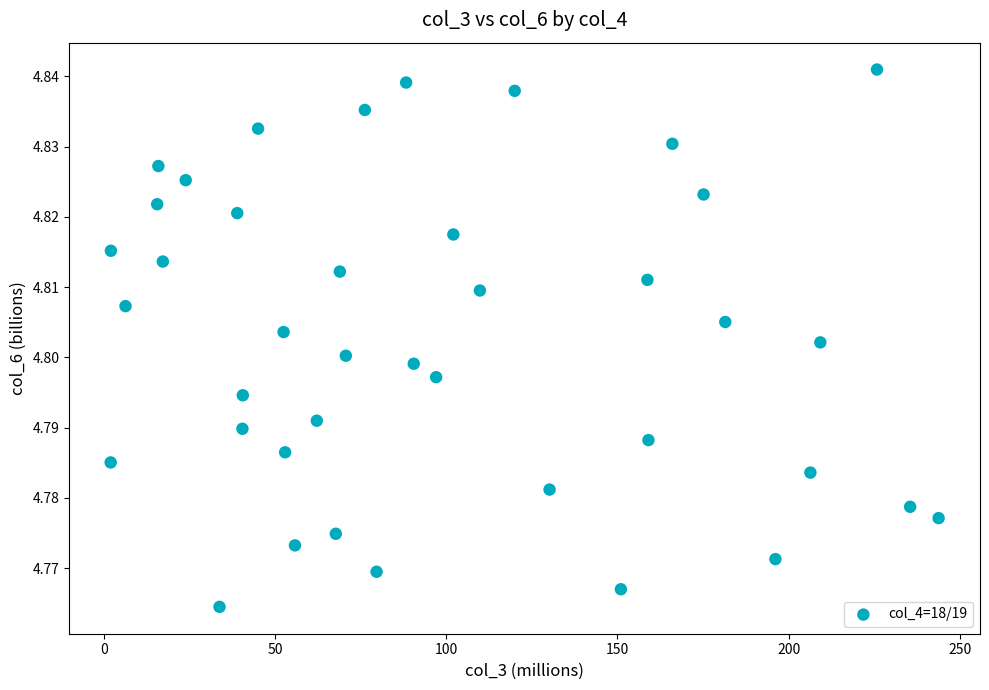

What is the range of X values (max minus min)?

241.7